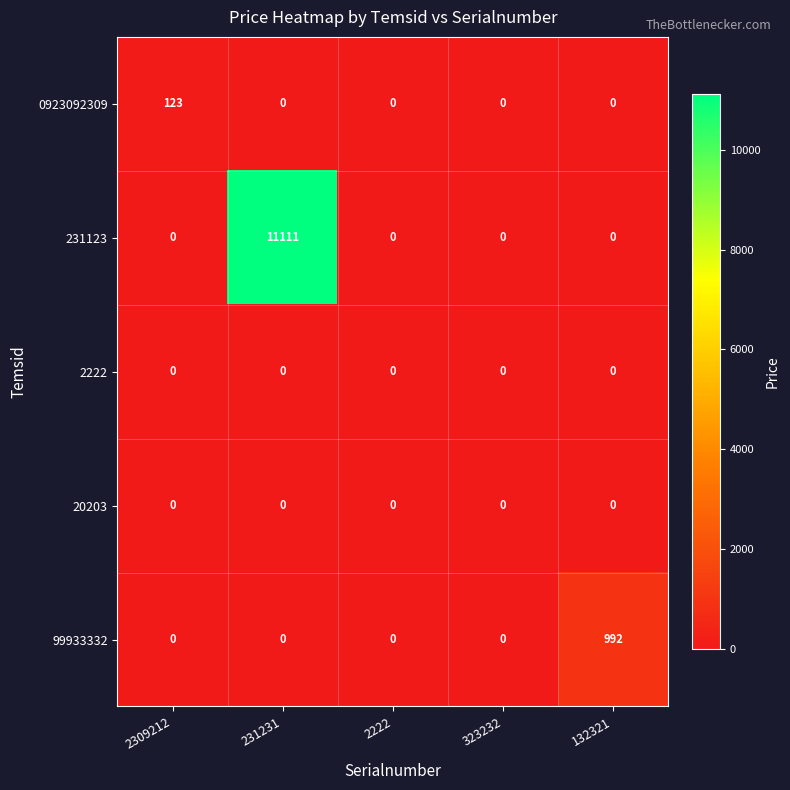

The 0923092309 series shows 189 at 2309212. True or false?

False